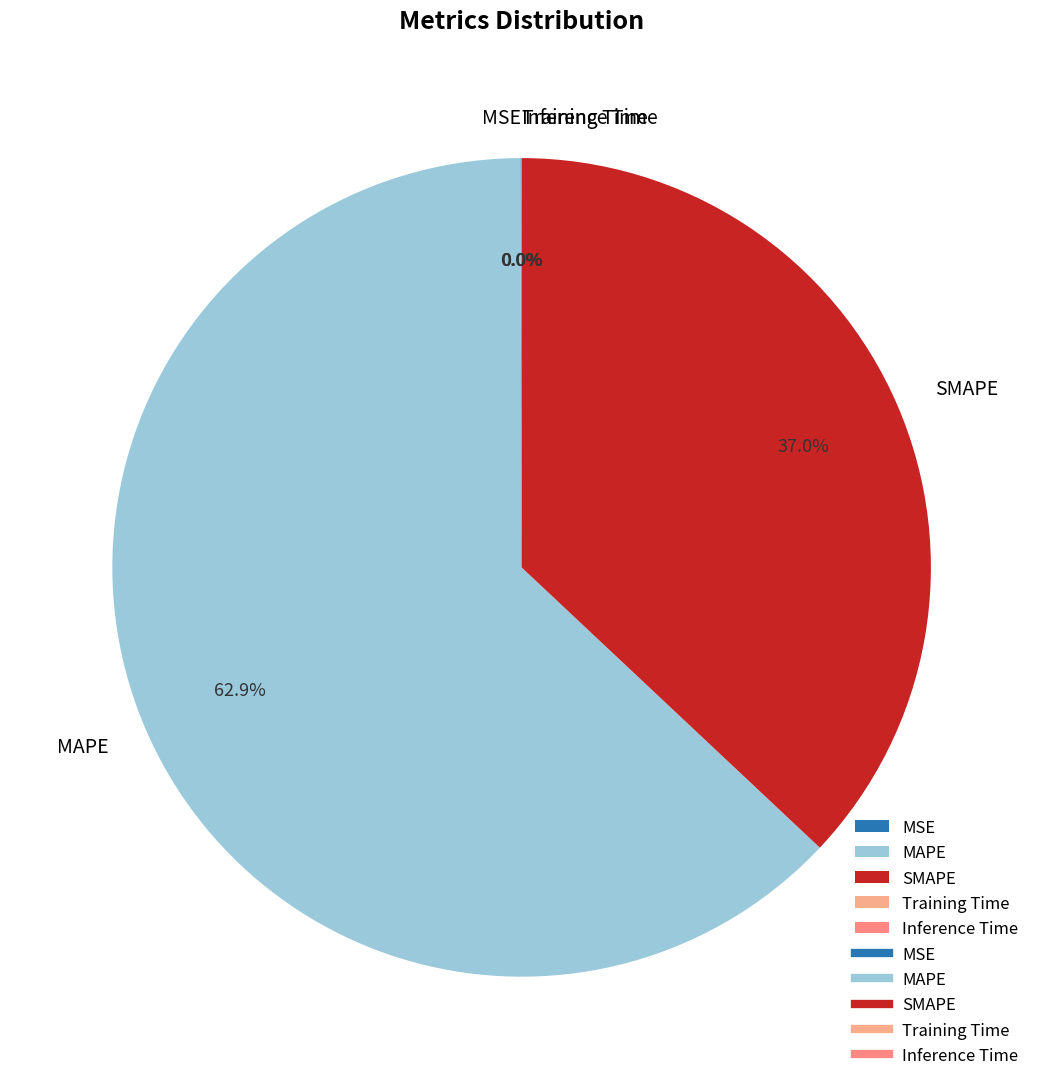

What is the majority slice?

MAPE